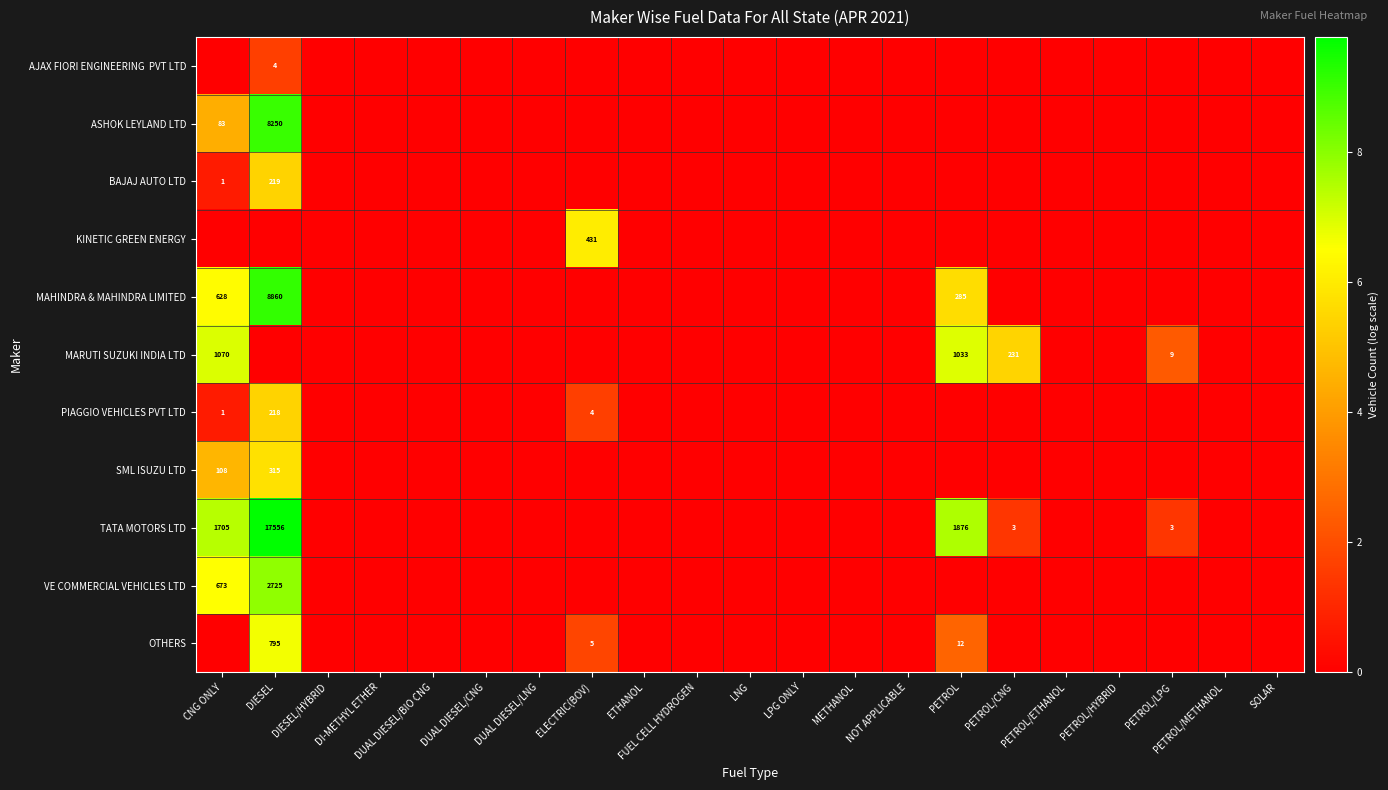

At which category is the sum across all series the highest?

DIESEL